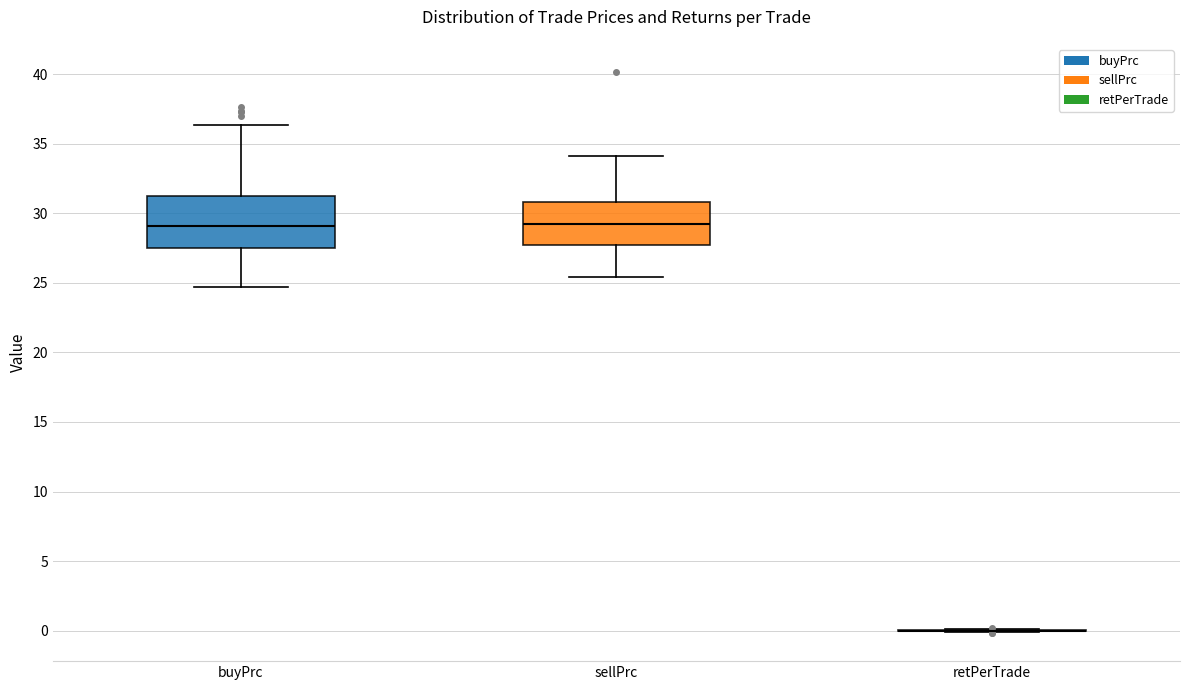

Reading left to right, transcribe this box plot: for each box, give where its median line is, the range the box spans, and where its two whiskers end, as read against the y-axis. The values are not printed on the chart, so give them approximately, as read against the axis.

buyPrc: median 29.0, box 27.5 to 31.0, whiskers 24.5 to 36.5
sellPrc: median 29.5, box 27.5 to 31.0, whiskers 25.5 to 34.0
retPerTrade: box collapsed to a line at 0.0, whiskers 0.0 to 0.0